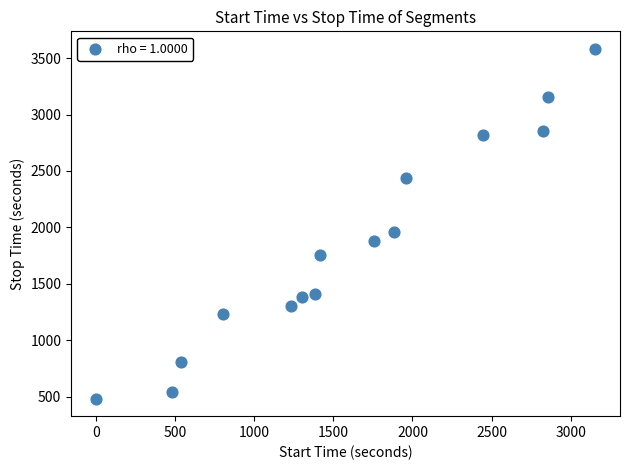

What Y value in the scatter plot is closest to 2032?

1958